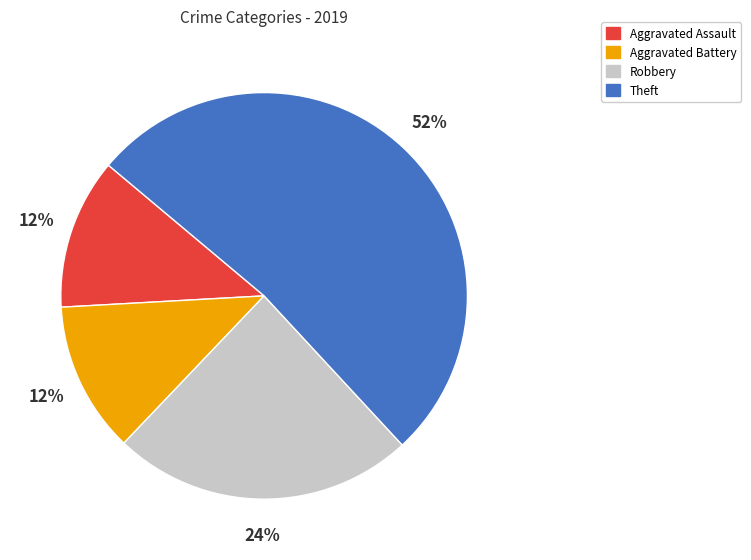

To the nearest percent, what is the combined percentage of Theft and Robbery?

76%